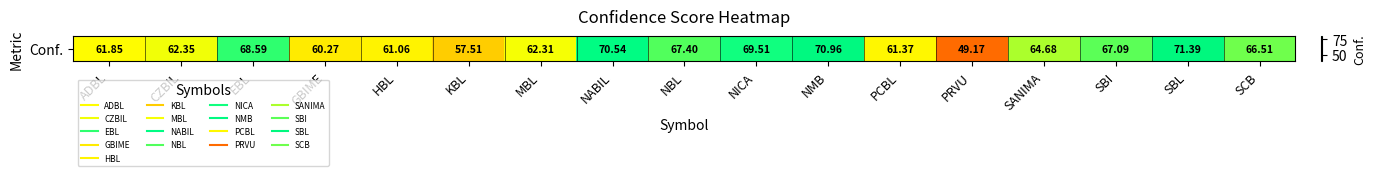

Rank the categories by value from highest to lowest.

SBL, NMB, NABIL, NICA, EBL, NBL, SBI, SCB, SANIMA, CZBIL, MBL, ADBL, PCBL, HBL, GBIME, KBL, PRVU